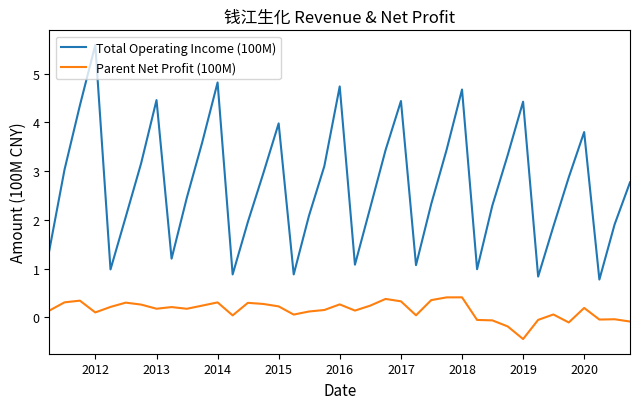

Which series has the largest total across all categories?

Total Operating Income (100M)